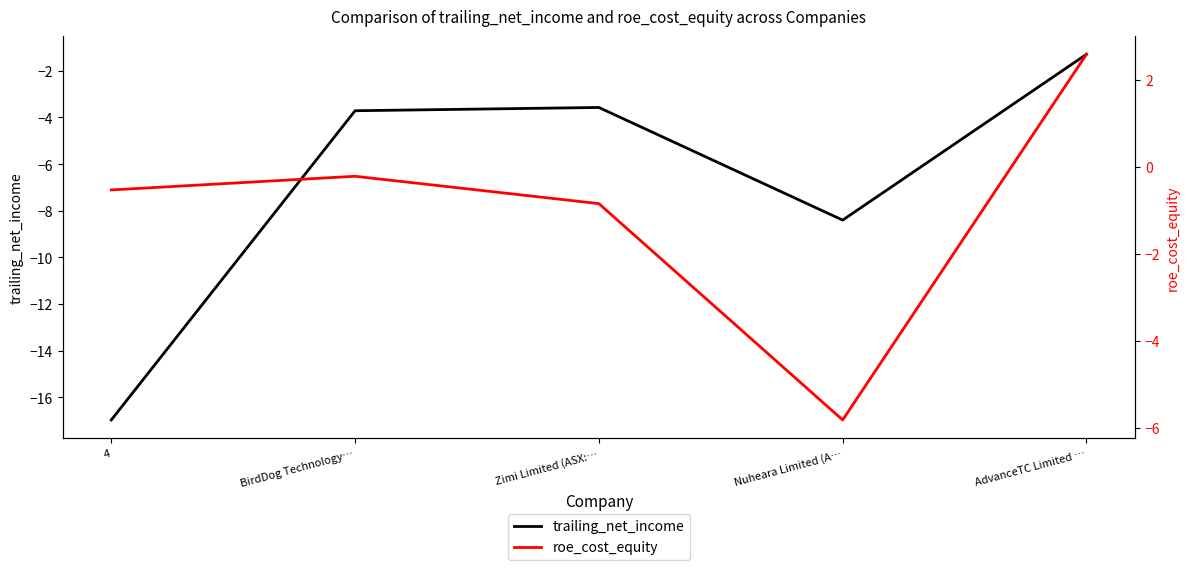

The value of roe_cost_equity at Zimi Limited (ASX:… is -0.8. True or false?

True